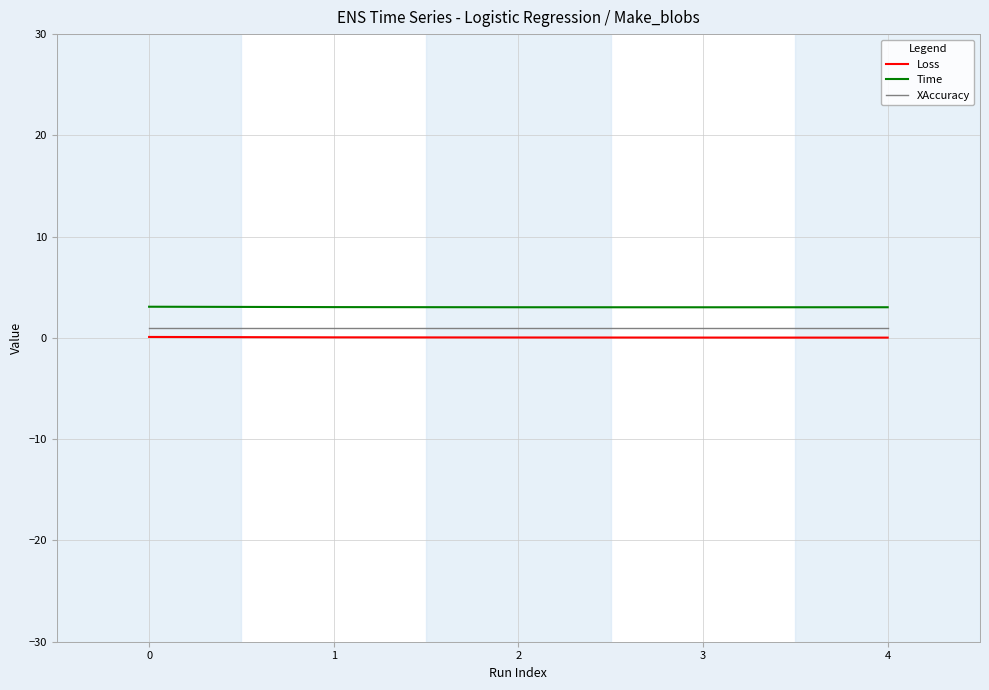

How many categories are shown in the chart?

5